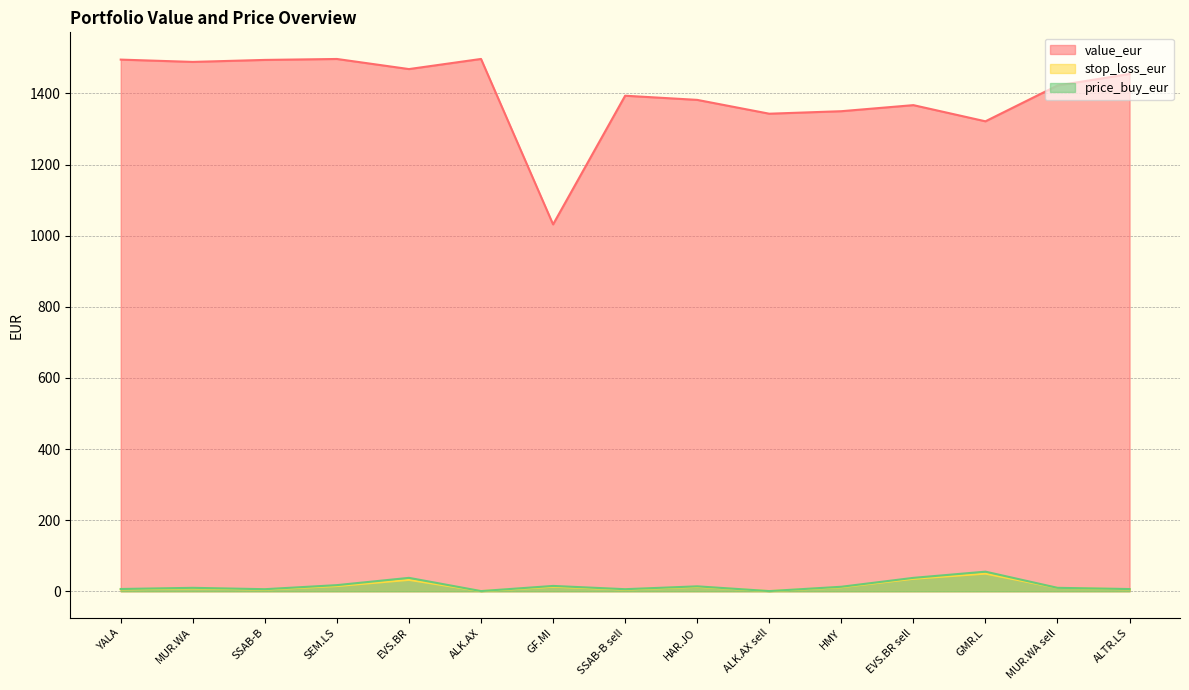

Which series has the largest total across all categories?

value_eur